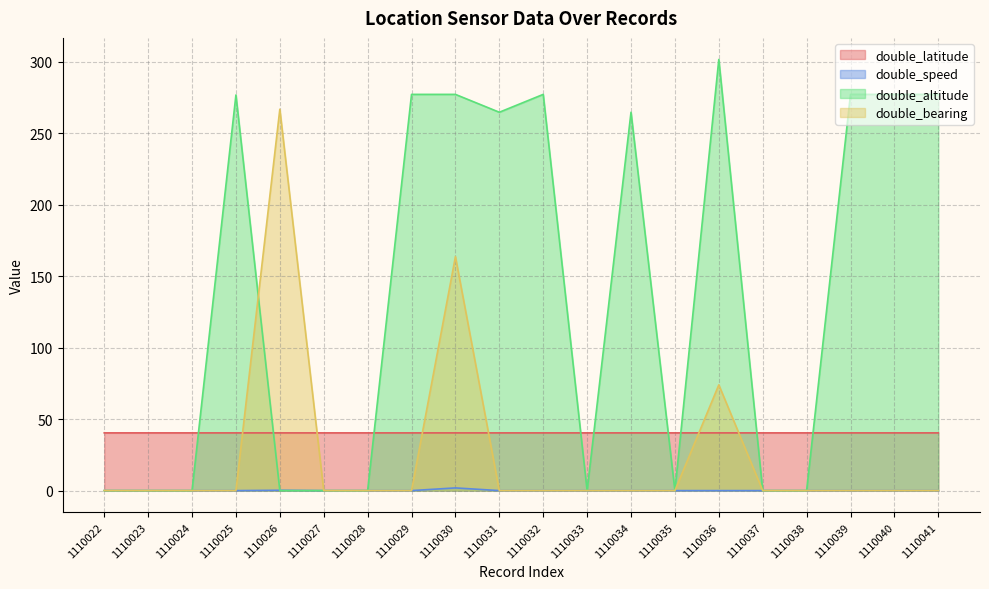

What is the sum of all double_latitude values?

807.9